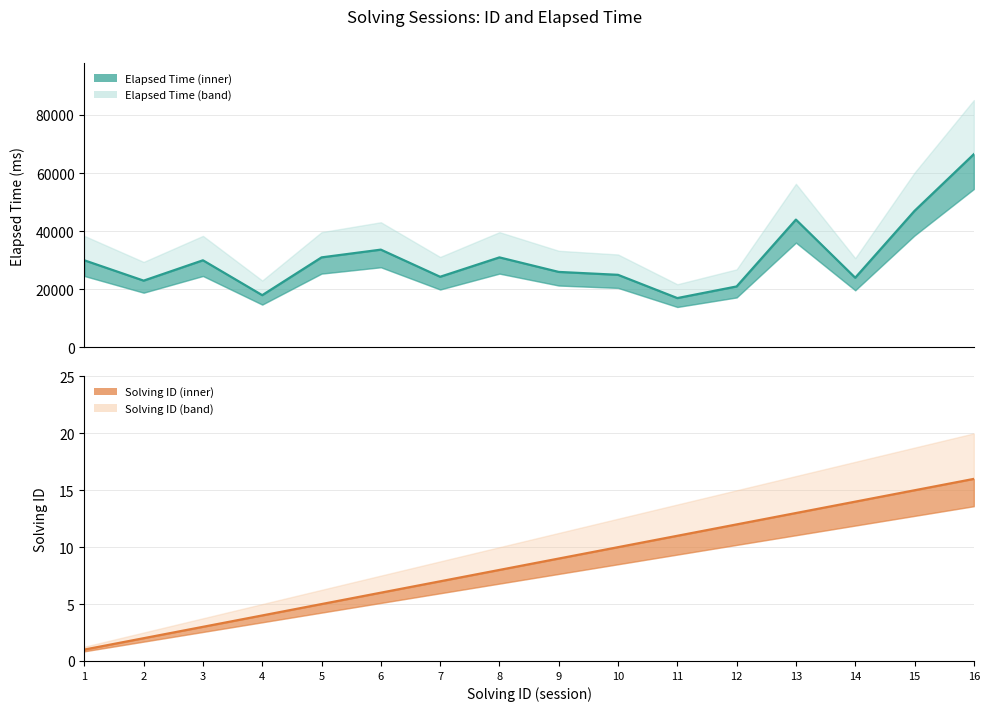

Rank the series by their maximum value, from highest to lowest.

elapsed_time, solving_id